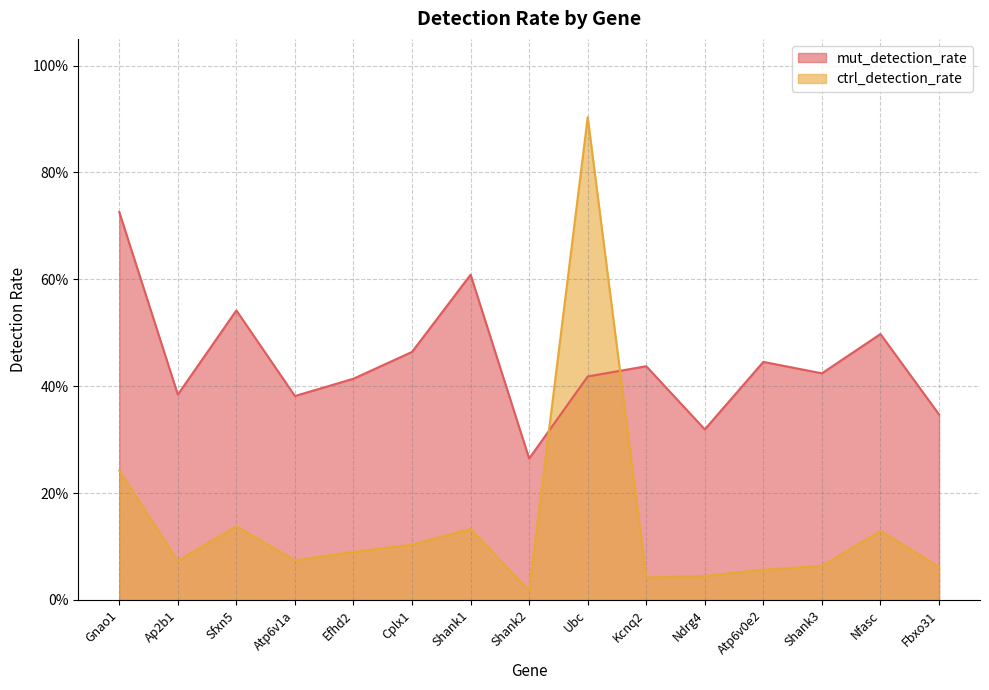

How many mut_detection_rate values are between 0 and 1?

15